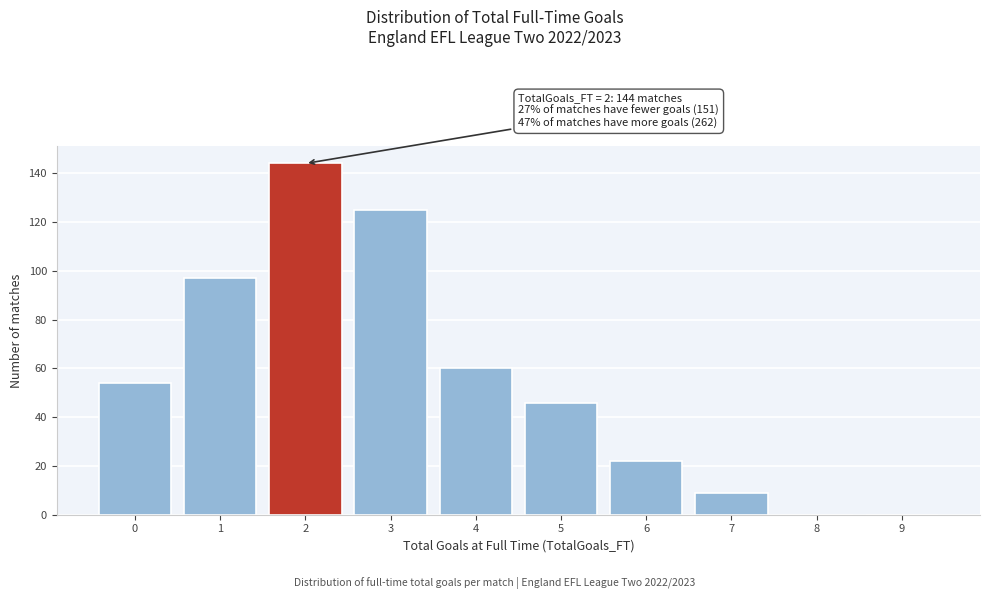

Which range on the x-axis has the tallest bar?

1.5 to 2.5